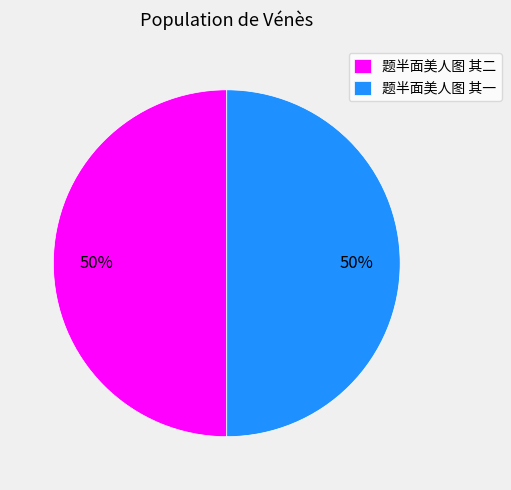

What is the ratio of the value at 题半面美人图 其二 to the value at 题半面美人图 其一?

1.0